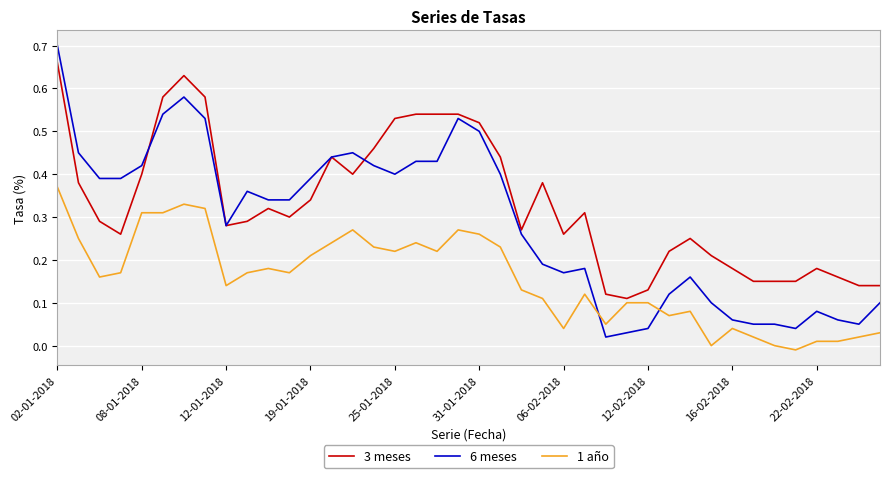

List the series in order of their overall mean, highest first.

3 meses, 6 meses, 1 año